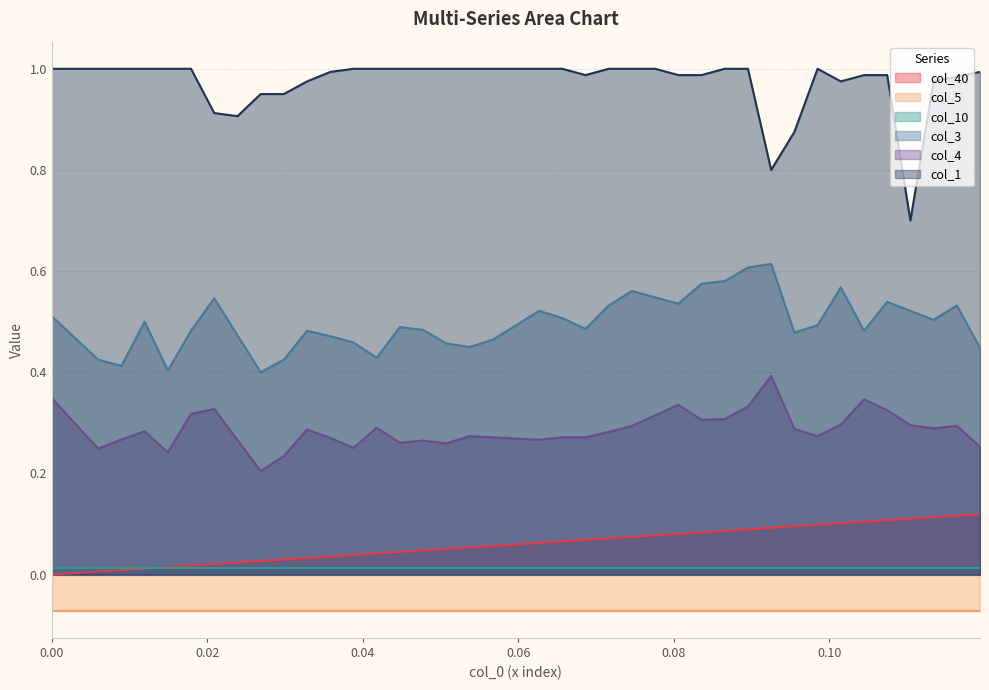

True or false: col_4 and col_1 intersect in this chart.

False